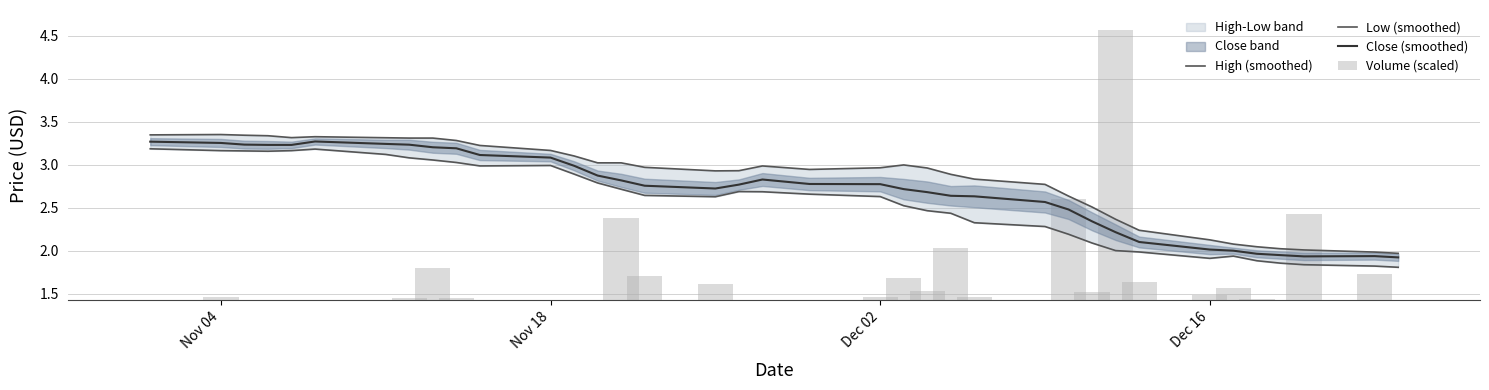

What is the value of the High (smoothed) bar at the 8th from the left?

3.3